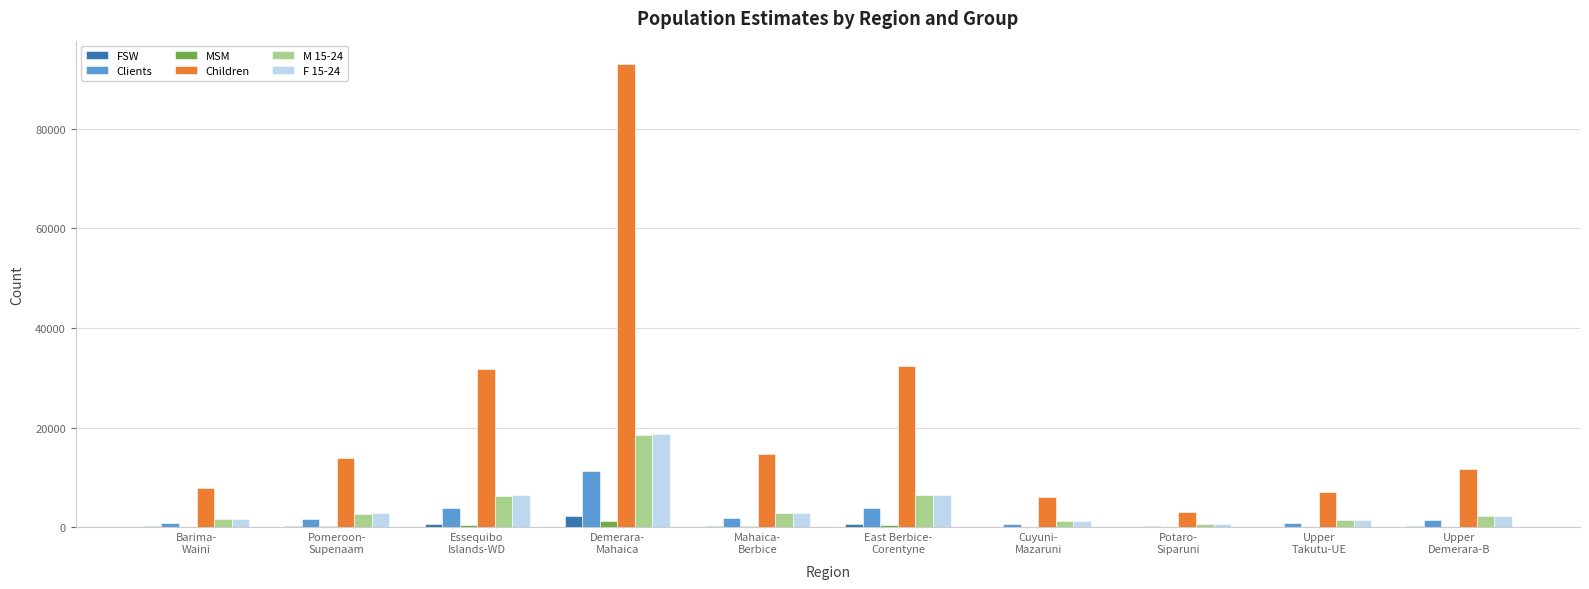

Does the chart contain stacked bars?

No